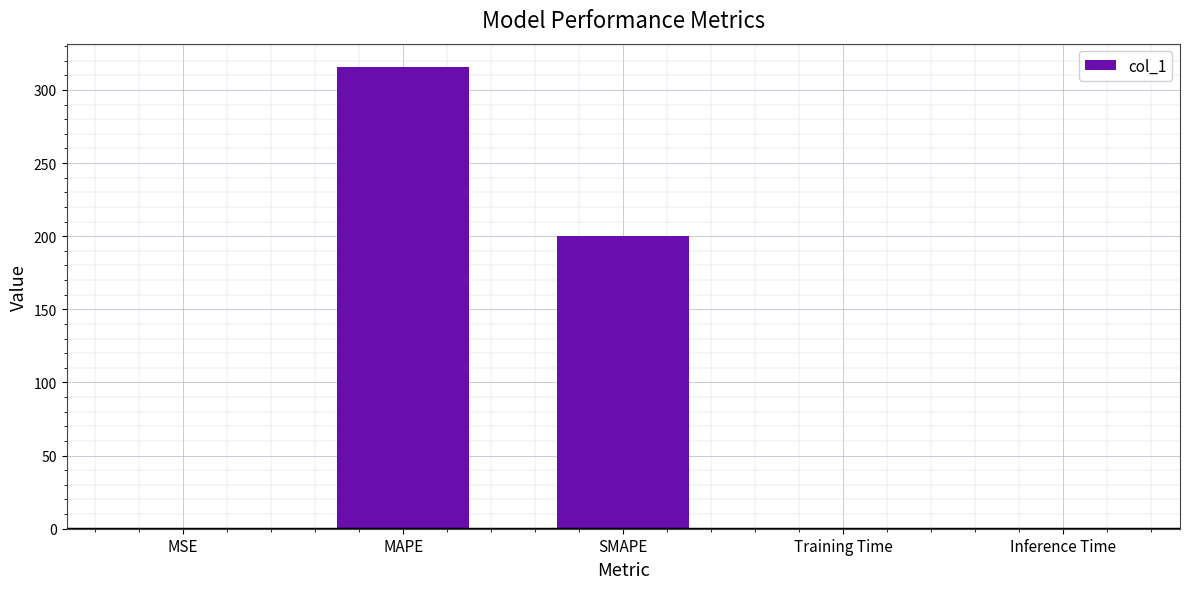

What is the average value?

103.3